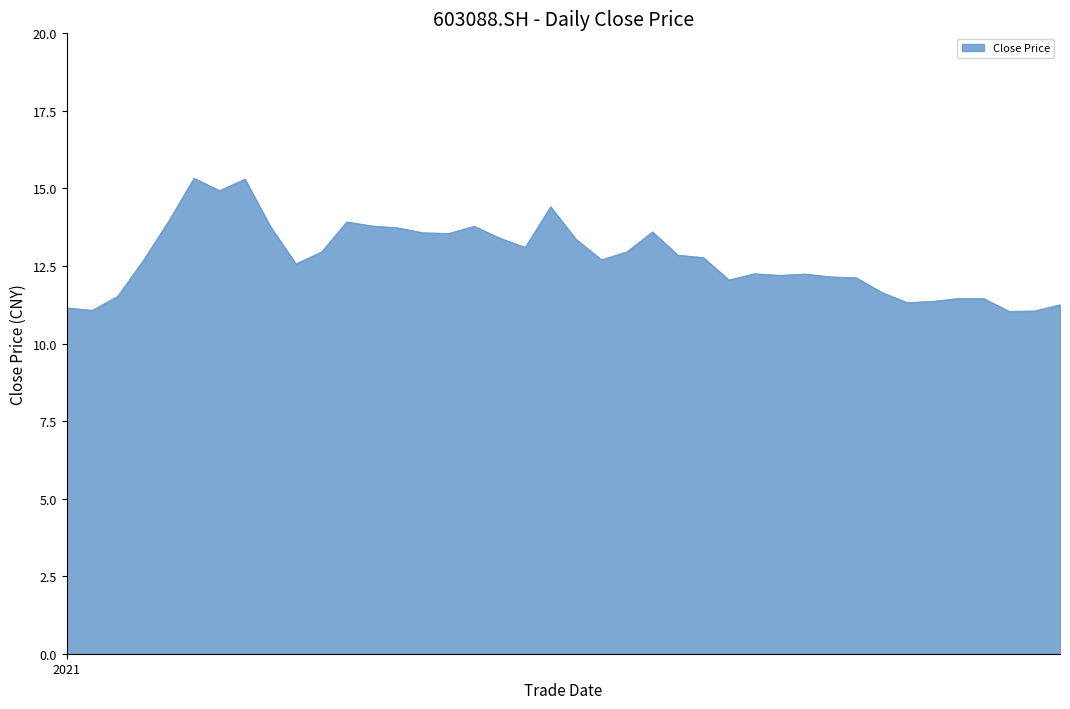

What is the maximum value shown in the chart?

15.3